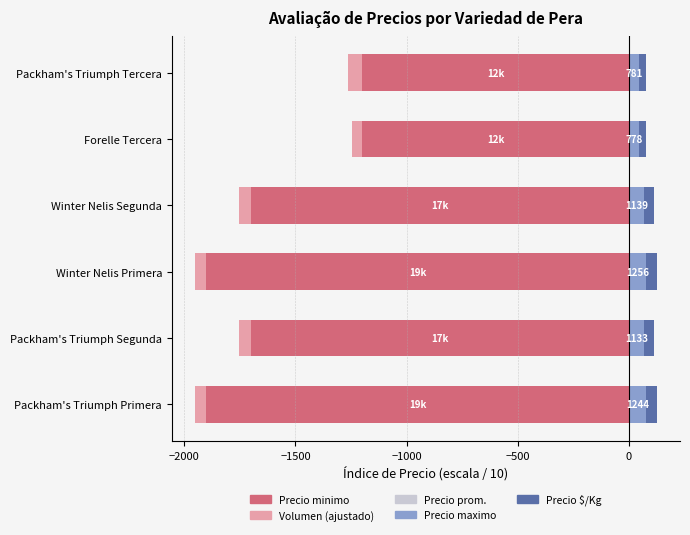

What is the maximum value for Precio promedio ponderado?

0.6